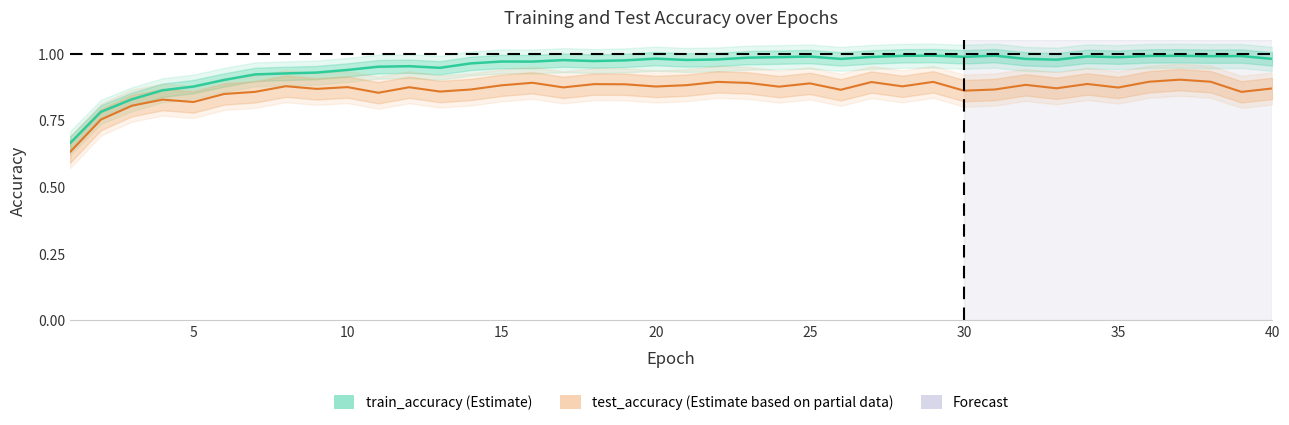

The value of train_accuracy at 18 is 1.3. True or false?

False